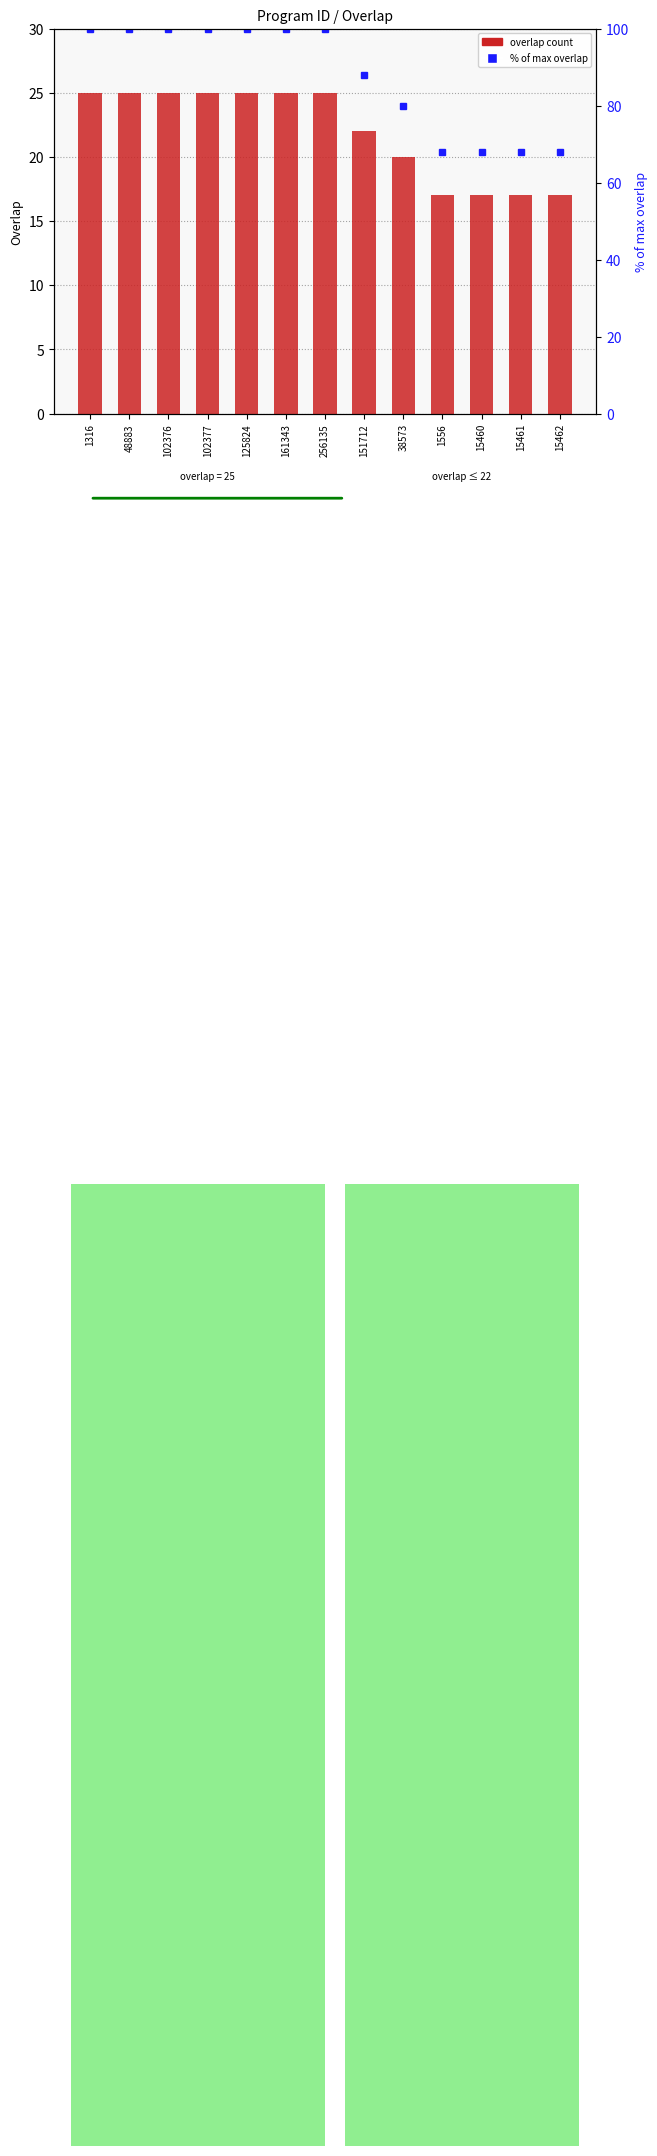

Which has a higher value, 151712 or 15460?

151712